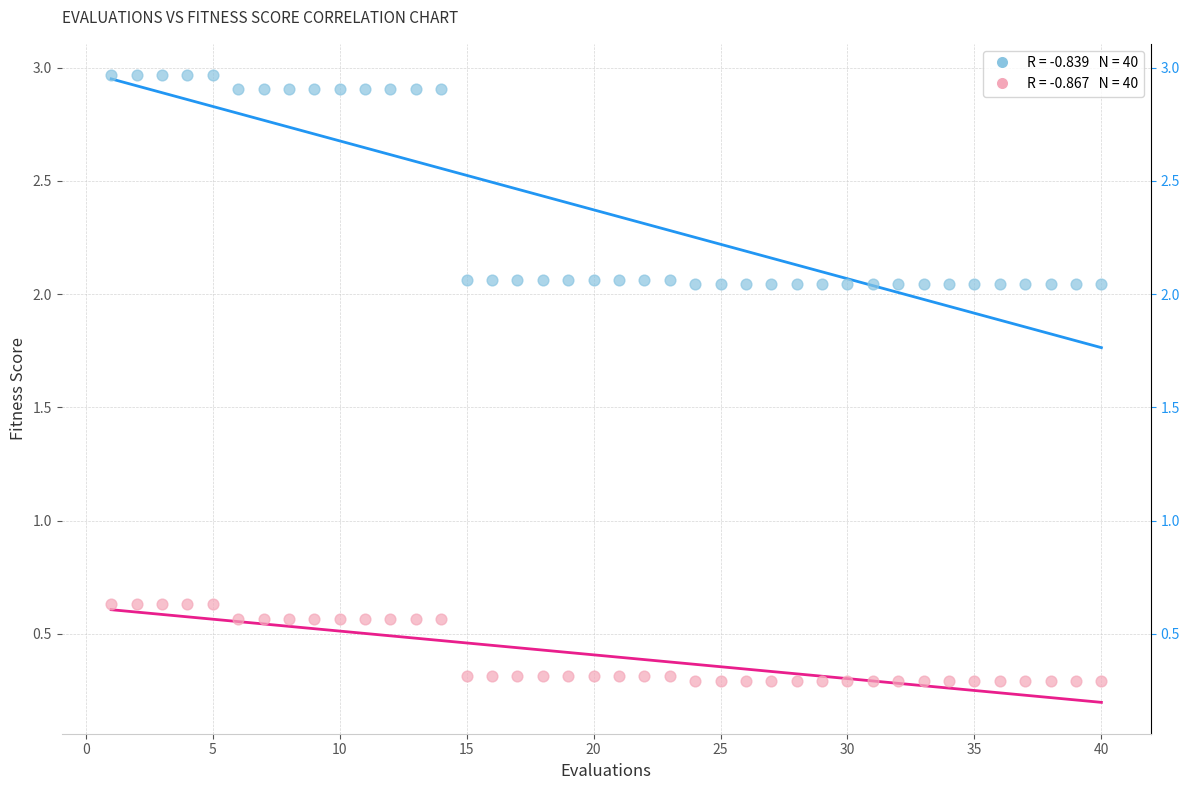

Across all data points, what is the range of X values (max minus min)?

39.0